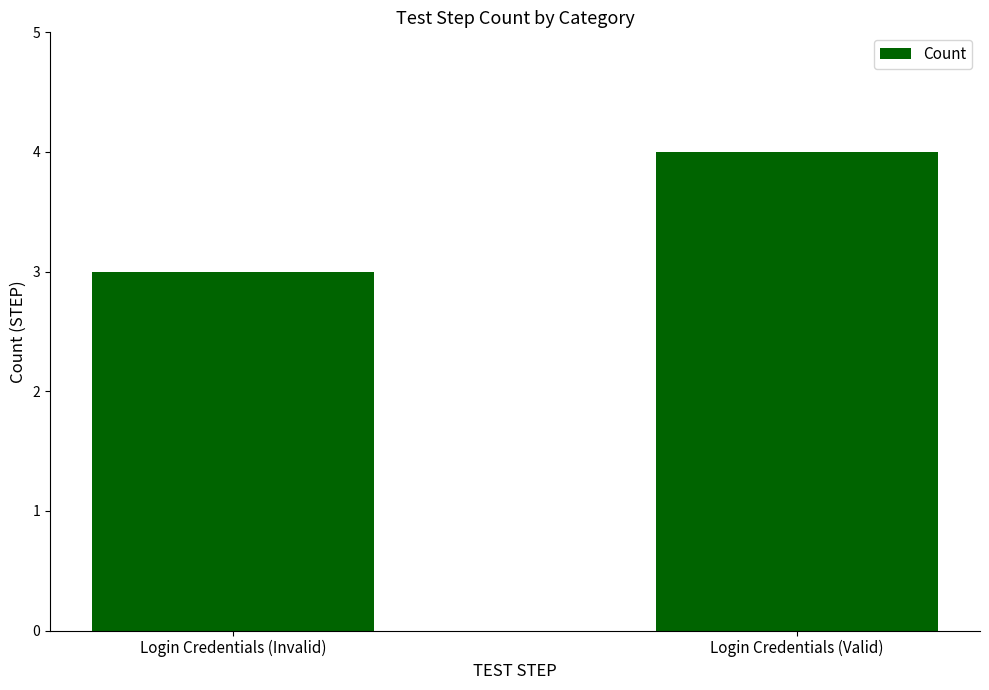

Does the chart contain stacked bars?

No